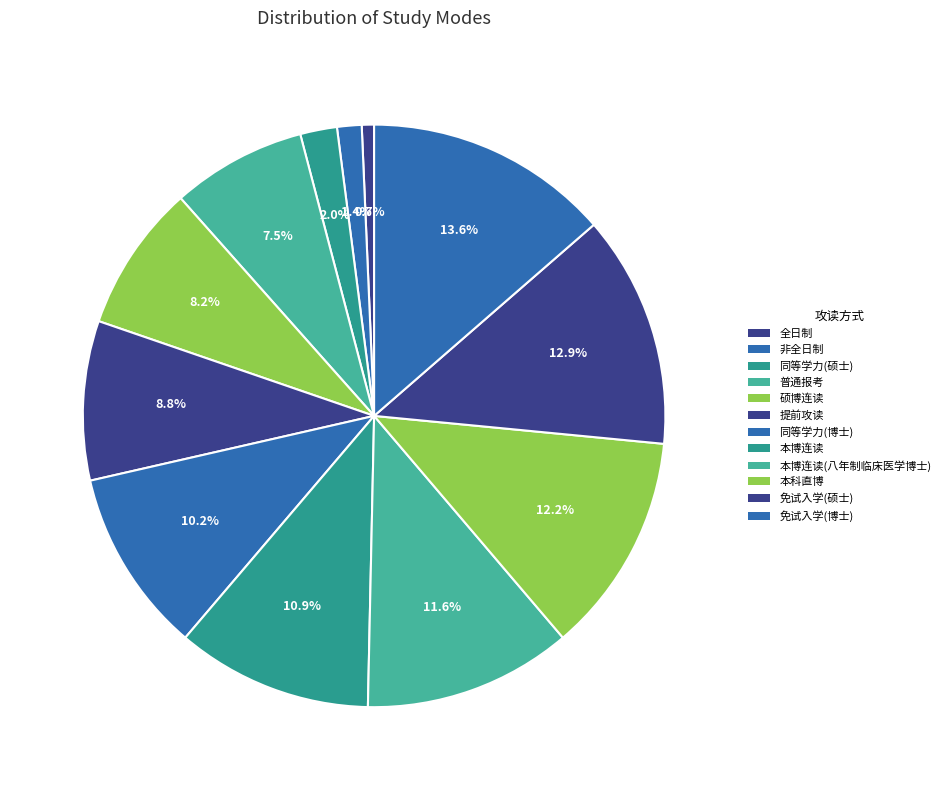

Is there a majority slice in this chart?

No